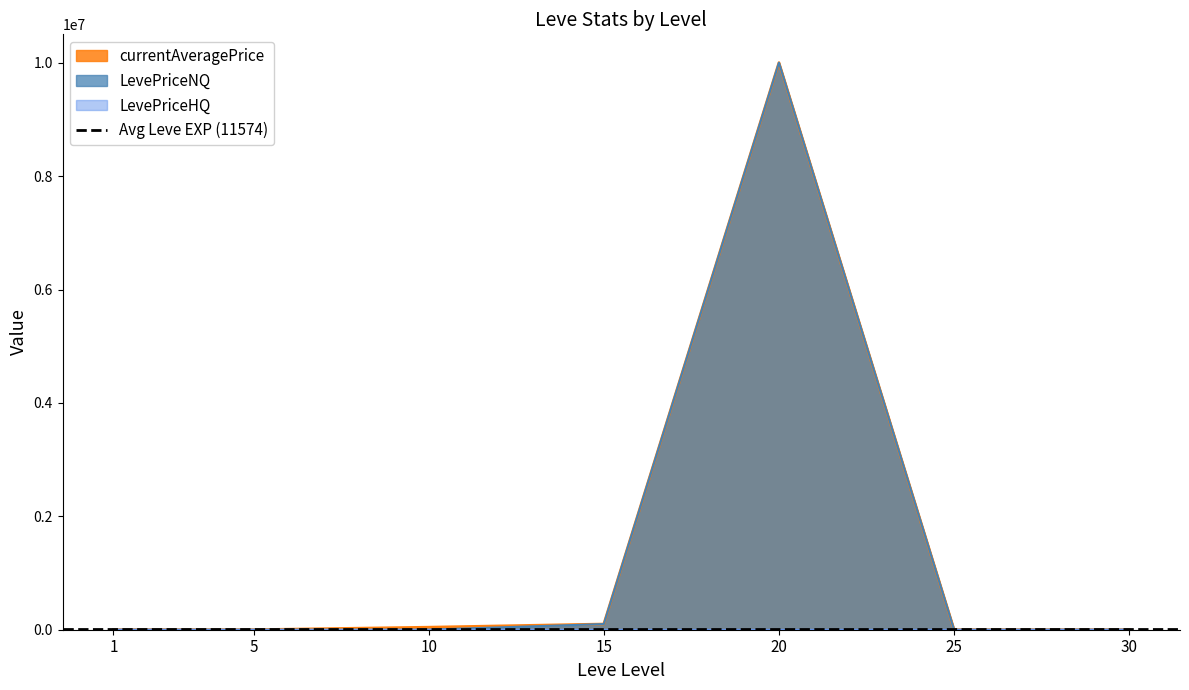

Where is the first local minimum for LevePriceNQ?

5